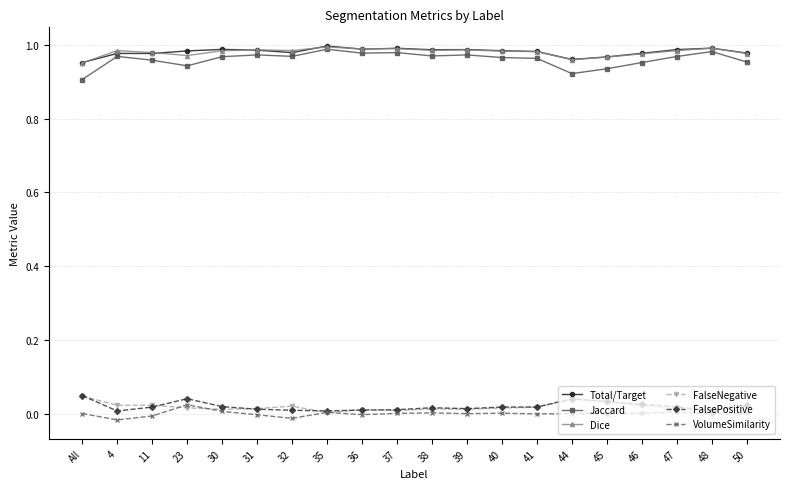

True or false: FalsePositive has more than 1 points higher than both neighbors.

True